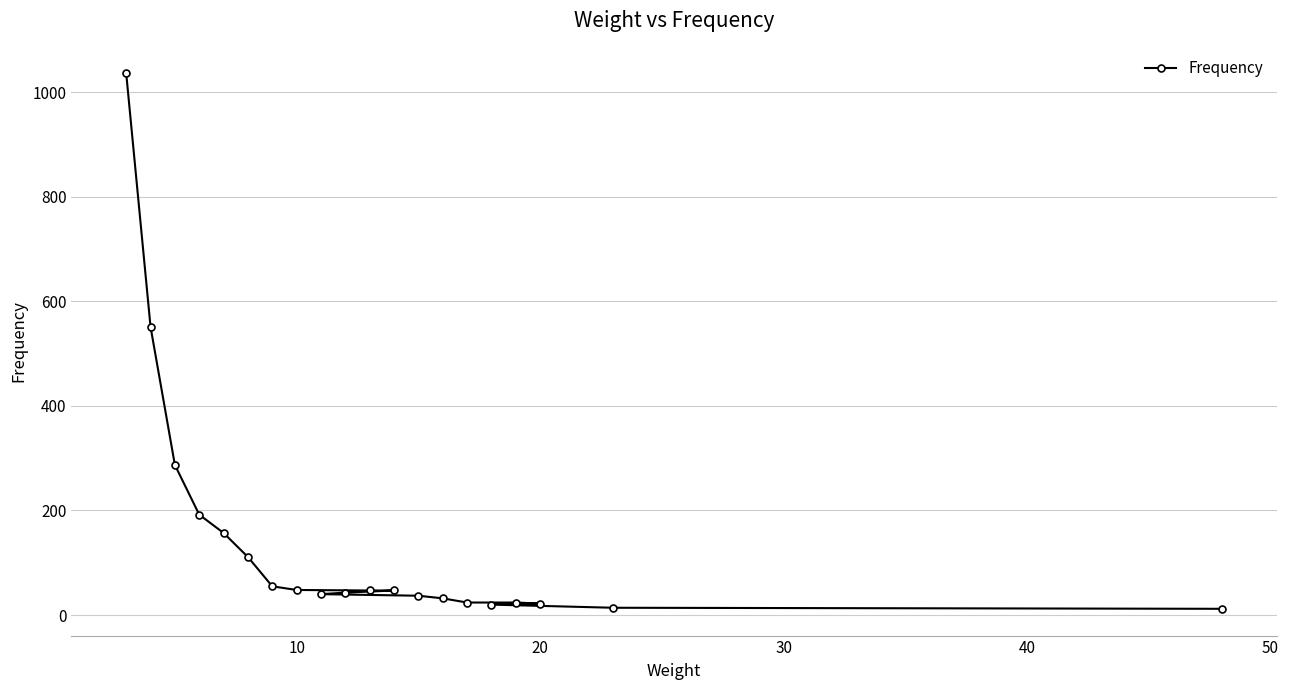

What is the maximum value shown in the chart?

1036